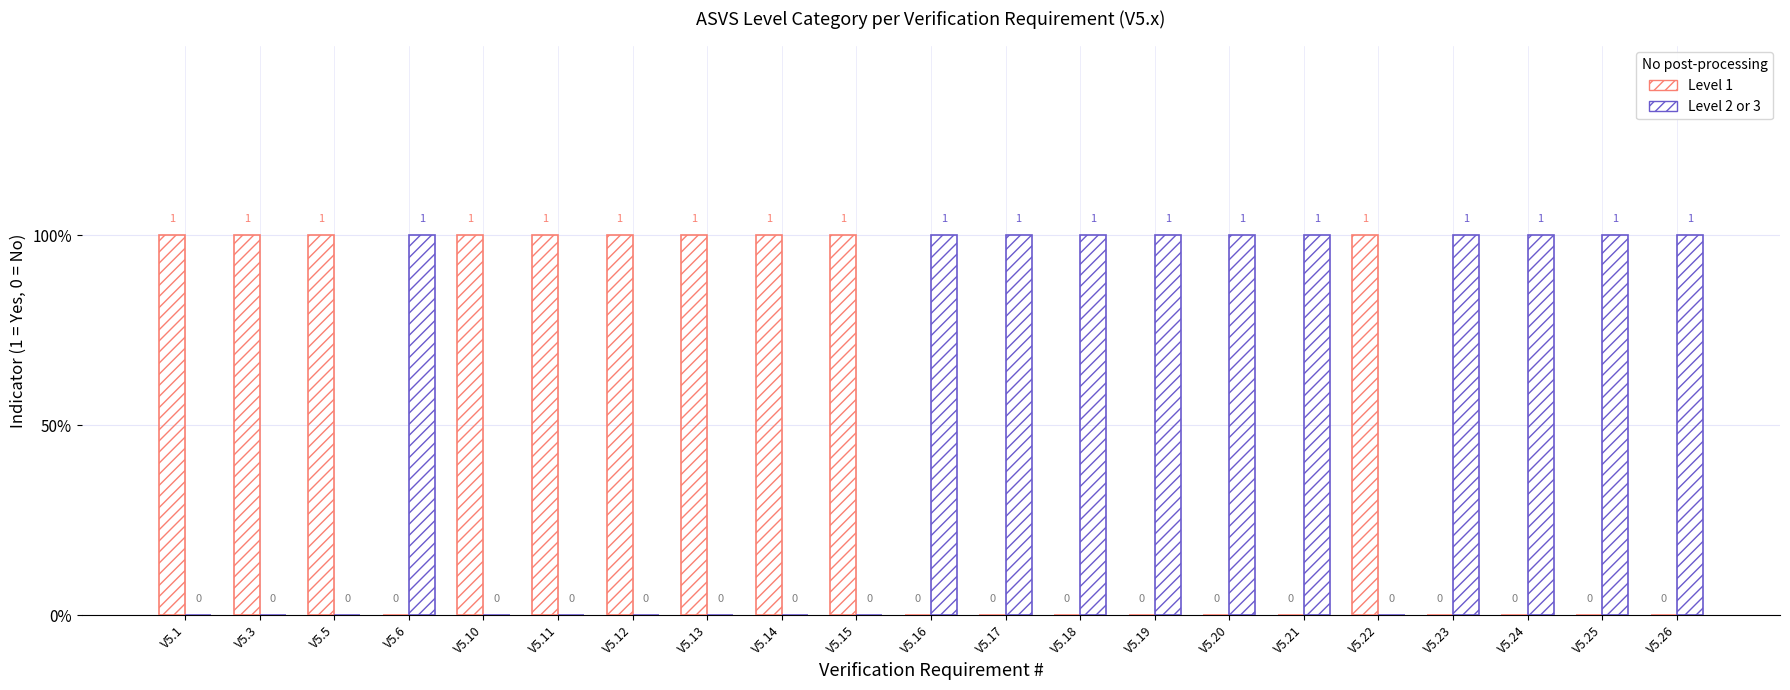

At which label is Level 2 or 3 closest to 0?

V5.1